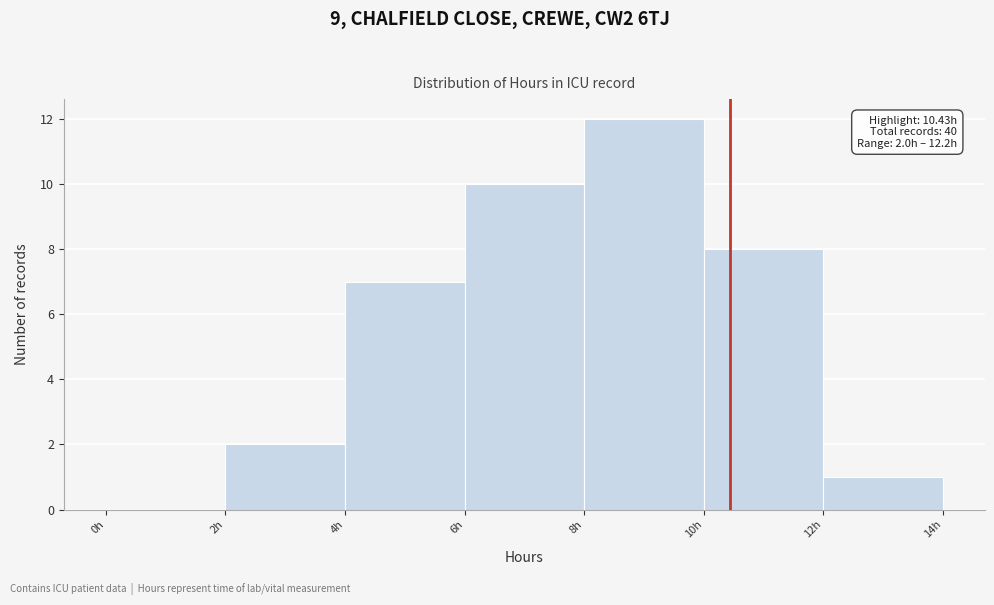

Over which range of the x-axis is the bar tallest?

8 to 10